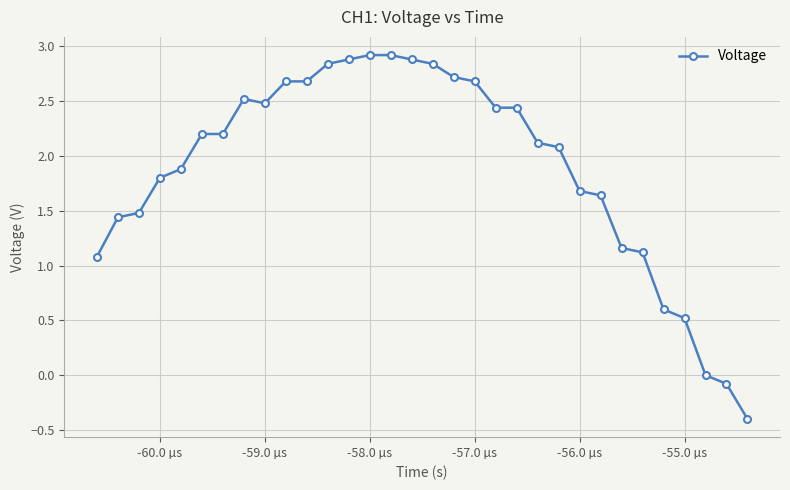

What is the greatest value displayed?

2.9